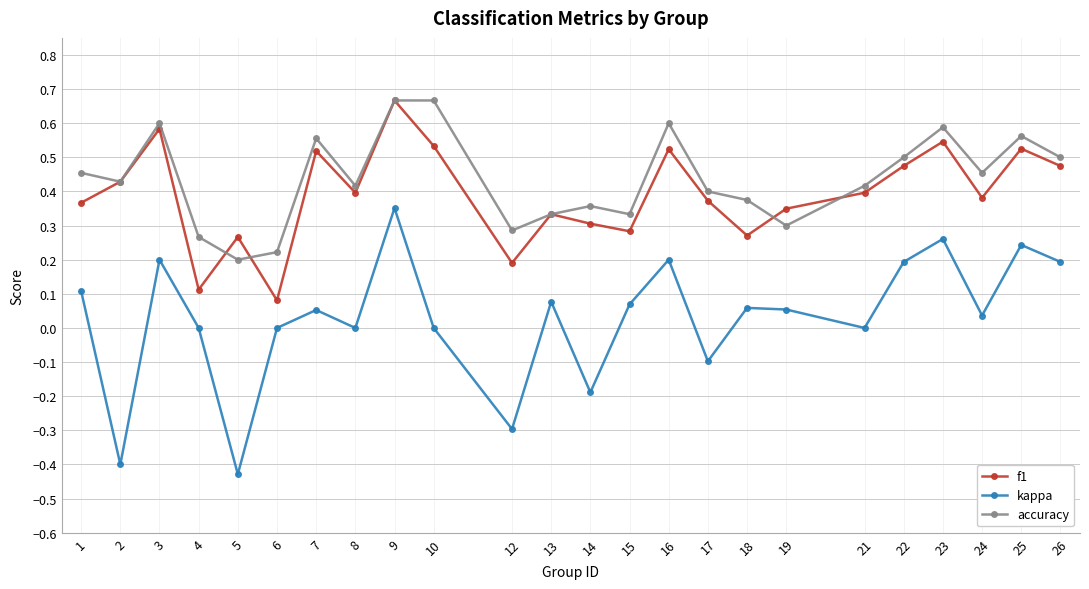

How many interior local peaks does the kappa series have?

8